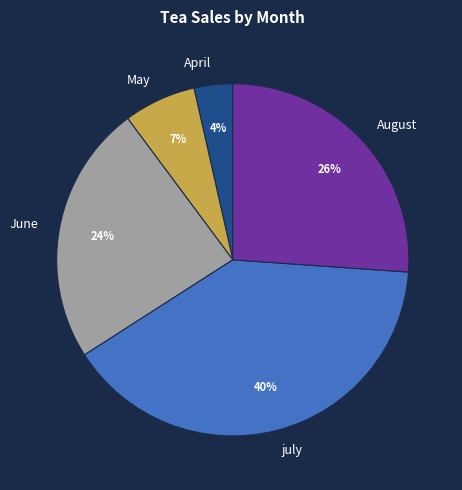

Count the number of slices in the pie.

5